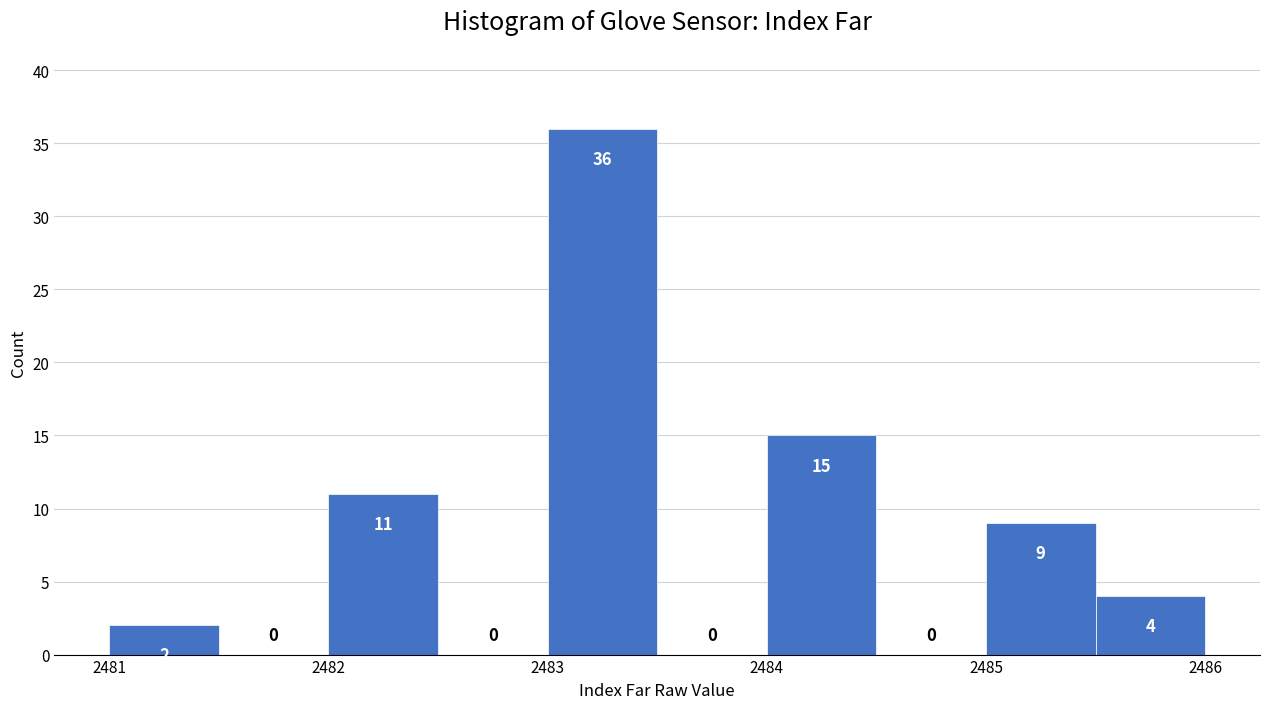

Reading left to right, list every bar in this chart as the range it spans on the x-axis followed by its height.

2481.0 to 2481.5: 2
2481.5 to 2482.0: 0
2482.0 to 2482.5: 11
2482.5 to 2483.0: 0
2483.0 to 2483.5: 36
2483.5 to 2484.0: 0
2484.0 to 2484.5: 15
2484.5 to 2485.0: 0
2485.0 to 2485.5: 9
2485.5 to 2486.0: 4